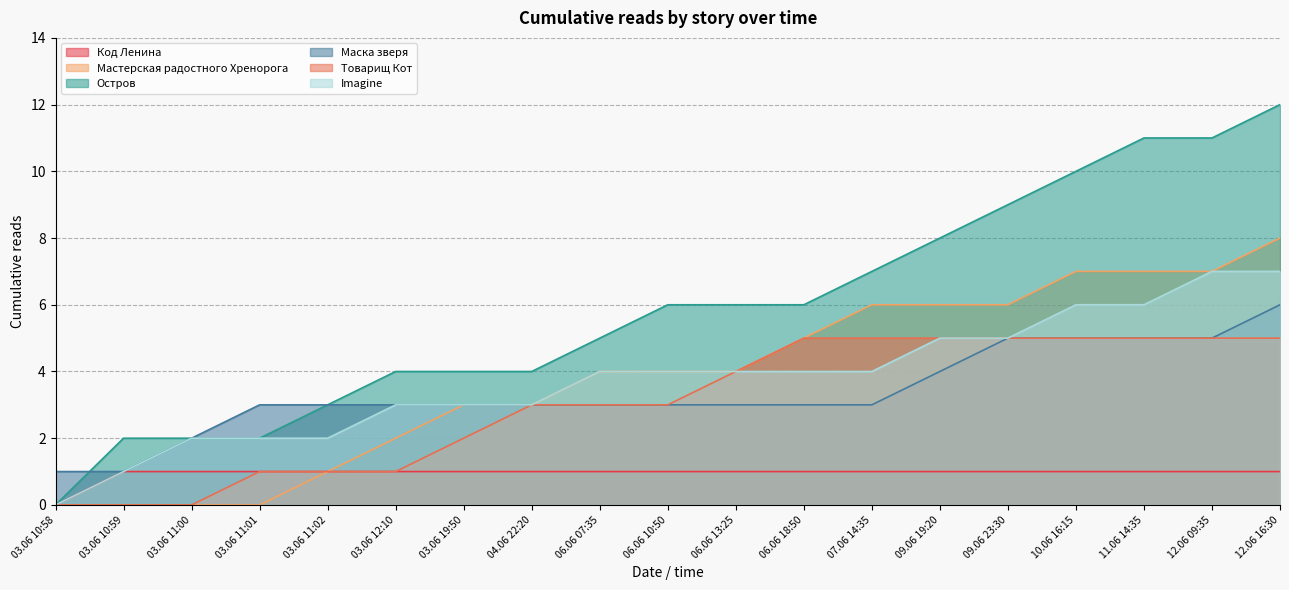

True or false: Товарищ Кот and Маска зверя intersect in this chart.

False